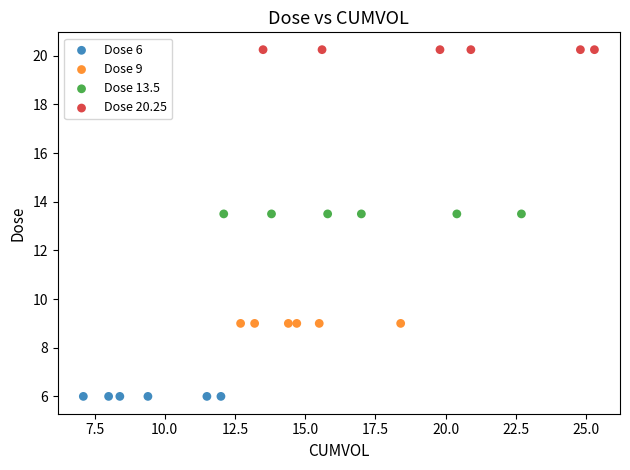

Which series reaches the maximum Y coordinate?

Dose 20.25